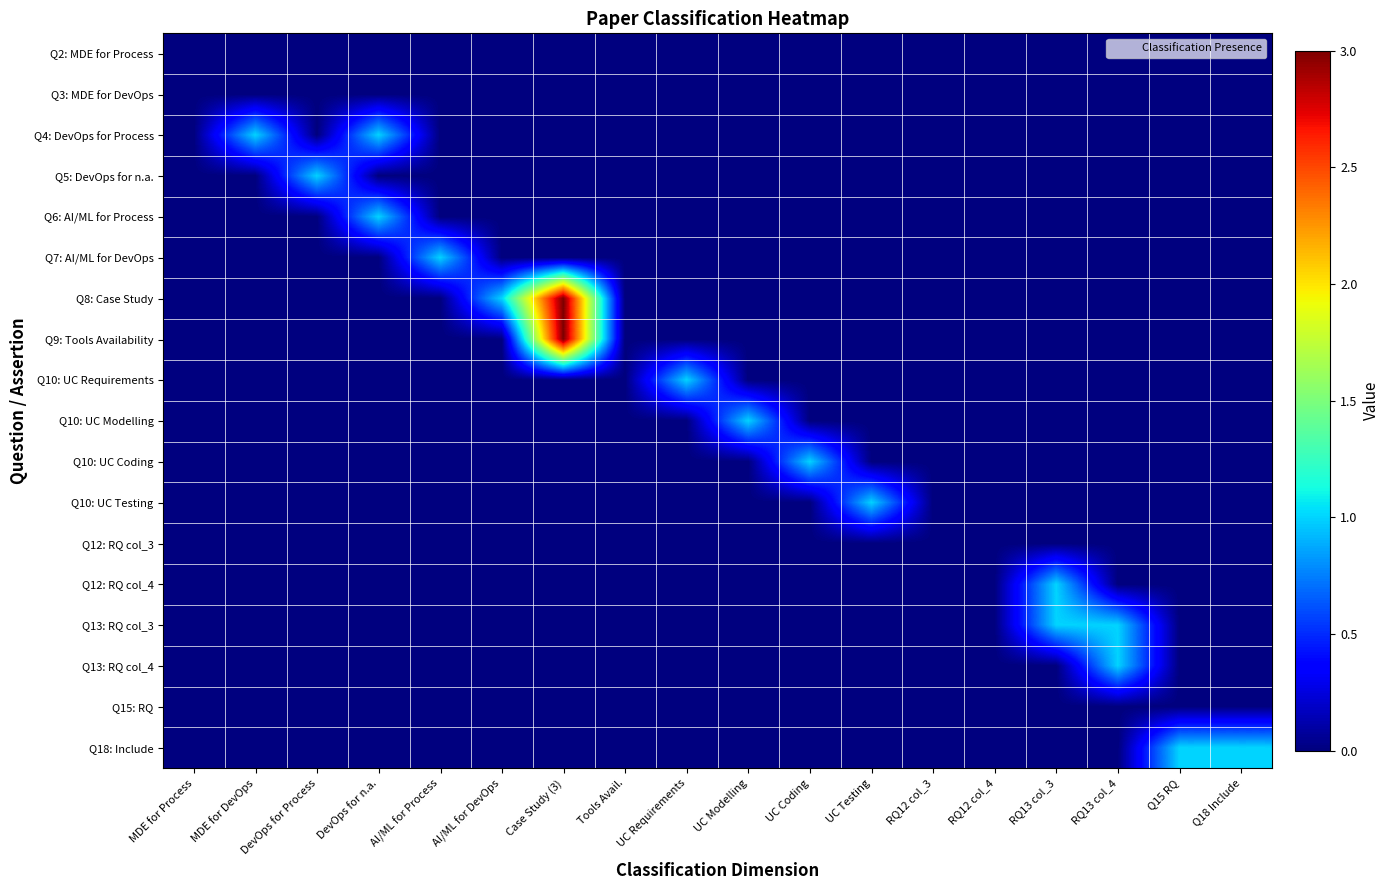

What is the maximum value shown in the chart?

3